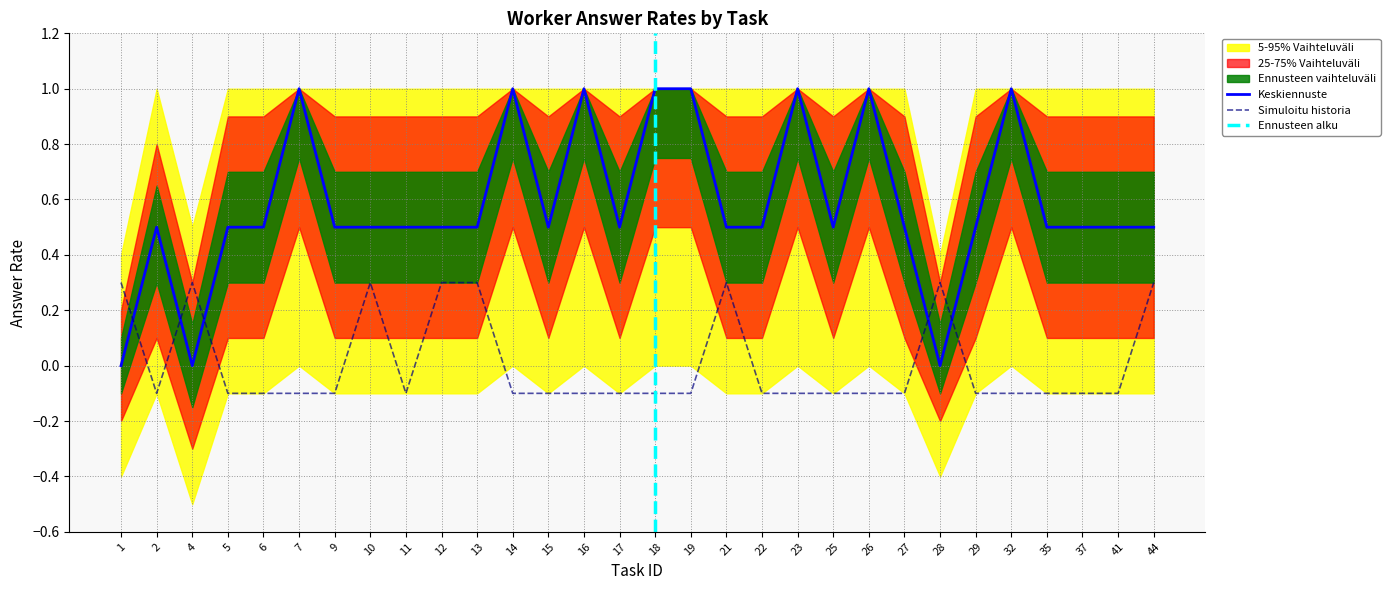

After their last crossing, which series has the higher values: Simuloitu historia or Keskiennuste?

Keskiennuste